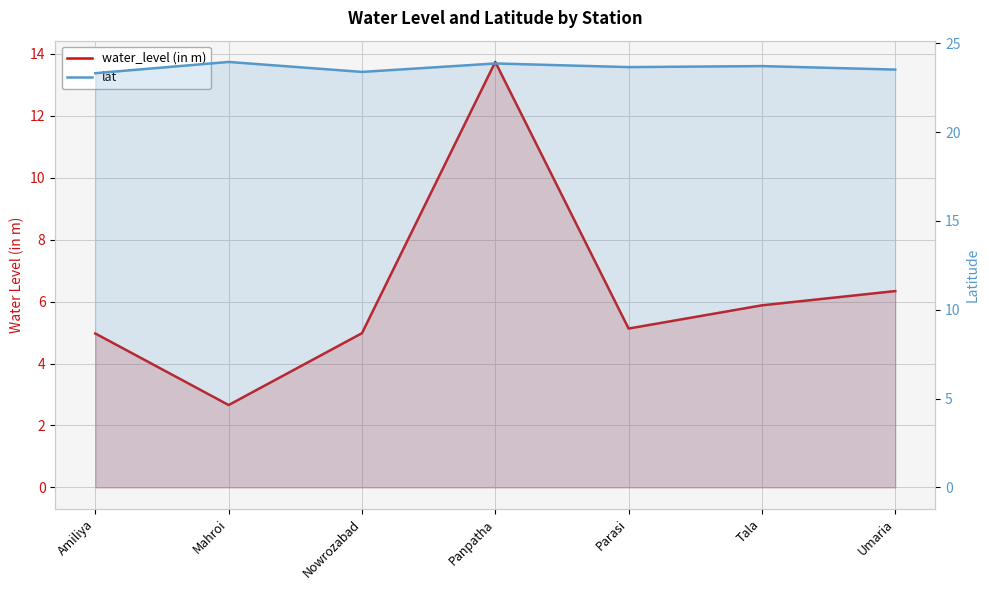

Reading left to right, transcribe all the data shown in this chart.

water_level (in m): Amiliya=5.0	Mahroi=2.7	Nowrozabad=5.0	Panpatha=13.7	Parasi=5.1	Tala=5.9	Umaria=6.3
lat: Amiliya=23.3	Mahroi=24.0	Nowrozabad=23.4	Panpatha=23.9	Parasi=23.7	Tala=23.7	Umaria=23.5